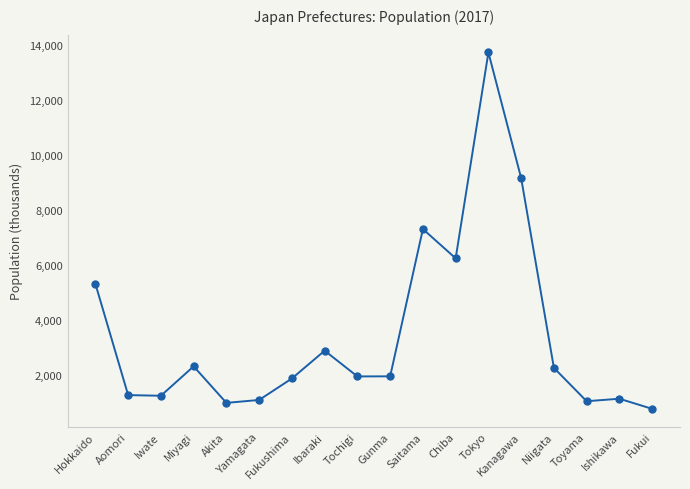

What is the sum of the values at Chiba and Ishikawa?

7393